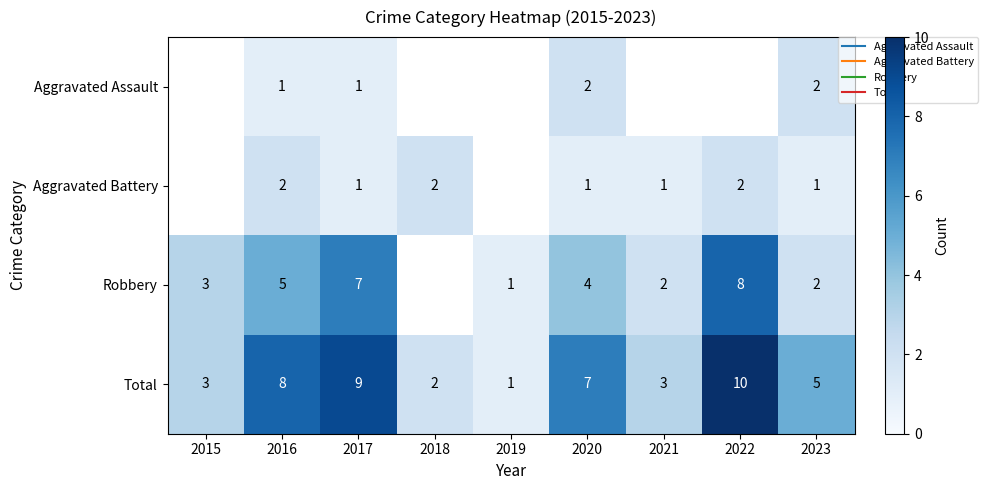

What is the total value across all series at 2023?

10.0